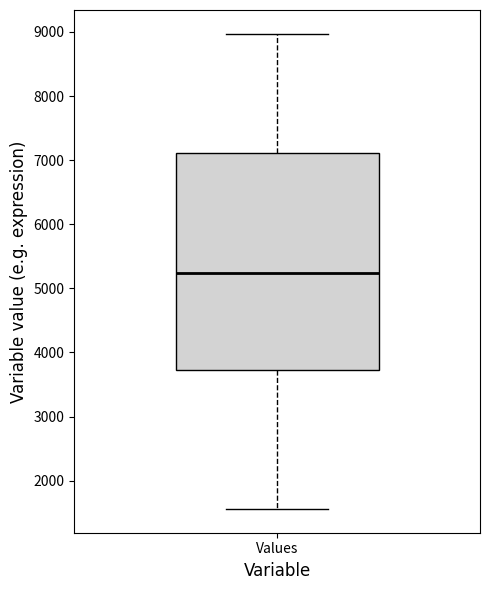

Where does the lower whisker of the box for Values end on the y-axis? The values are not printed on the chart, so give them approximately, as read against the axis.

1600